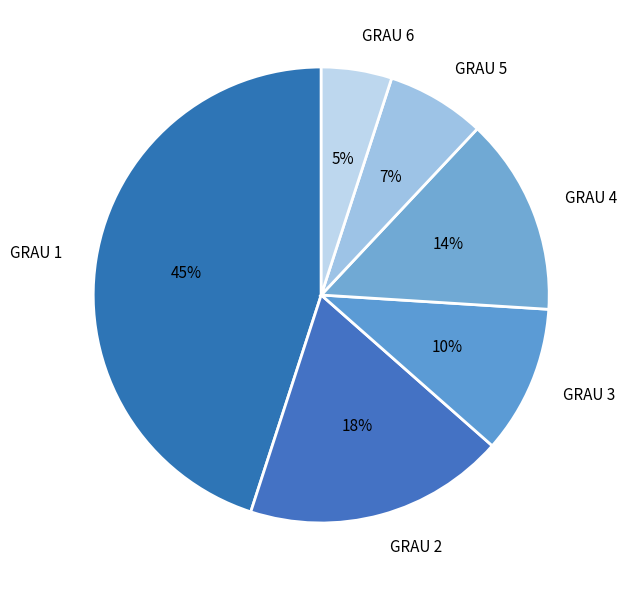

The GRAU 2 slice represents 29% of the pie. True or false?

False